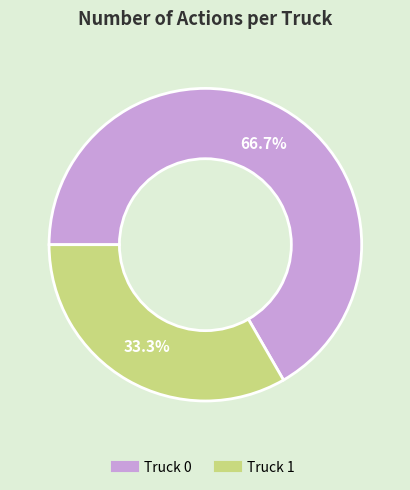

What percentage is the Truck 1 slice, to the nearest percent?

33%